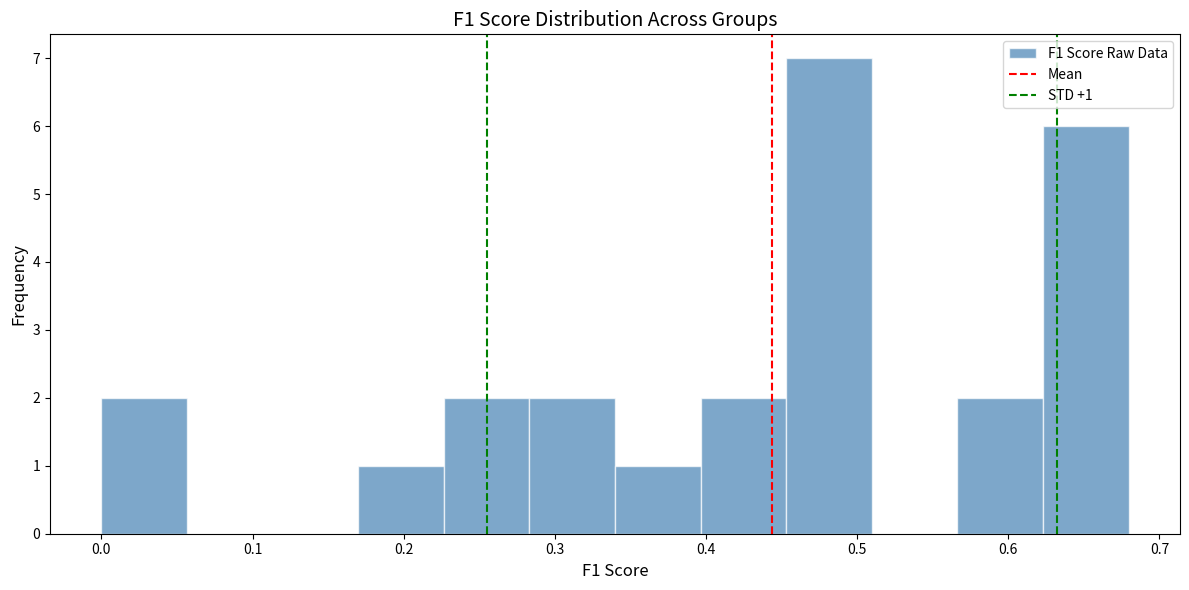

Which range on the x-axis has the tallest bar?

0.45 to 0.51